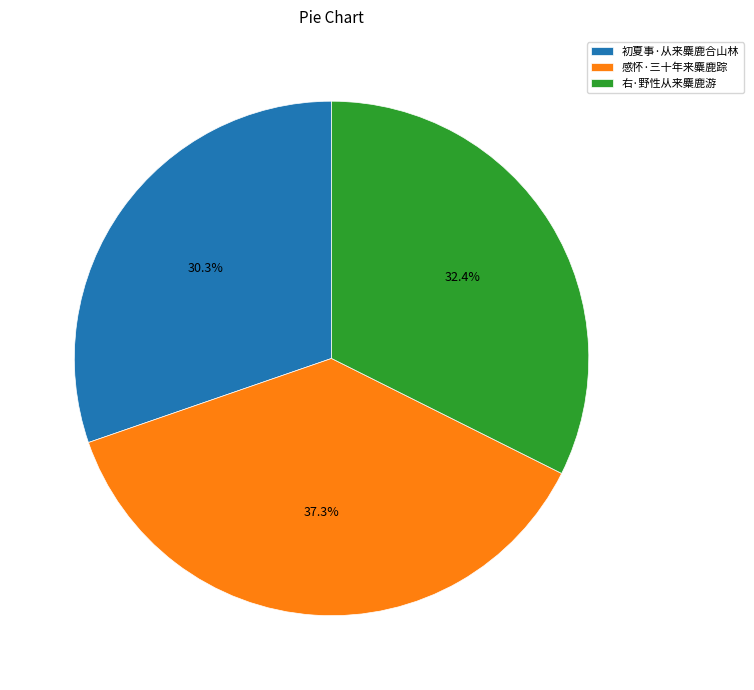

Which category has the biggest portion of the pie?

感怀·三十年来麋鹿踪